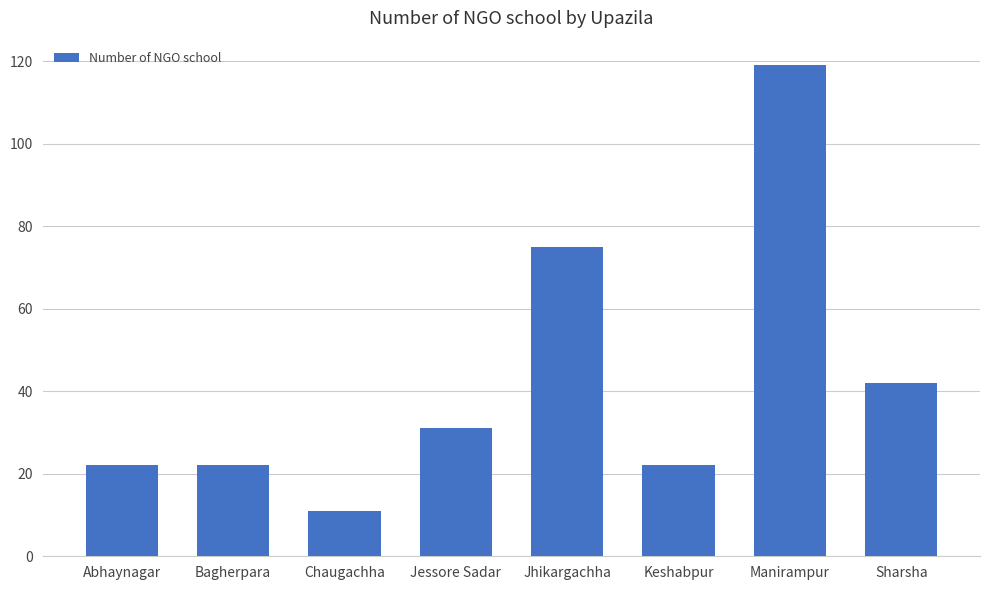

How many series are shown in this chart?

1